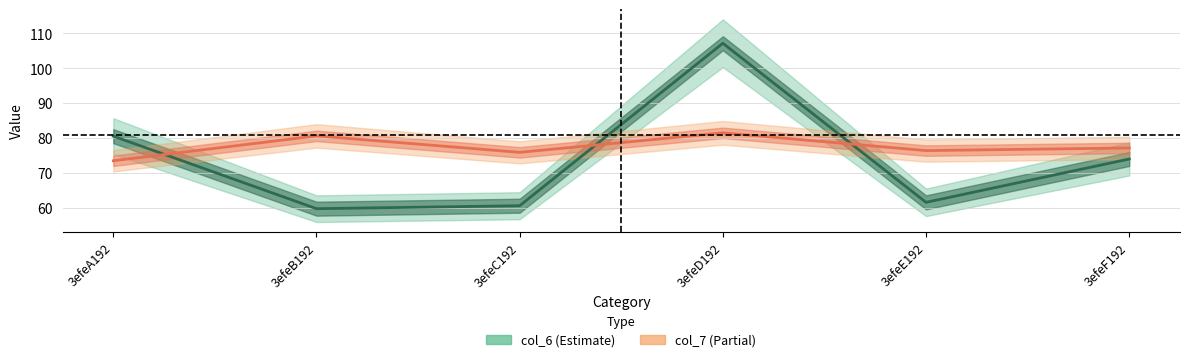

Is the value of col_6_mid at 3efeD192 greater than the value of col_7_mid at 3efeA192?

Yes